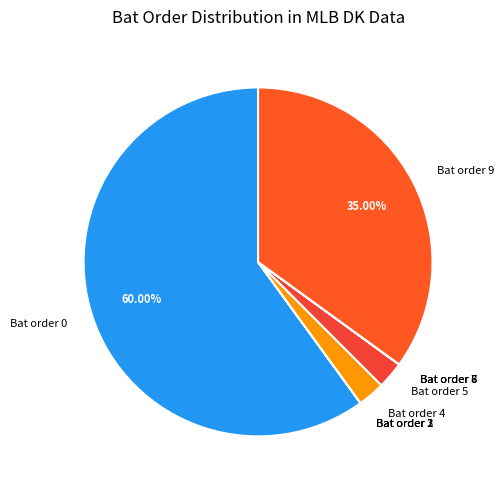

Which category has the biggest portion of the pie?

Bat order 0